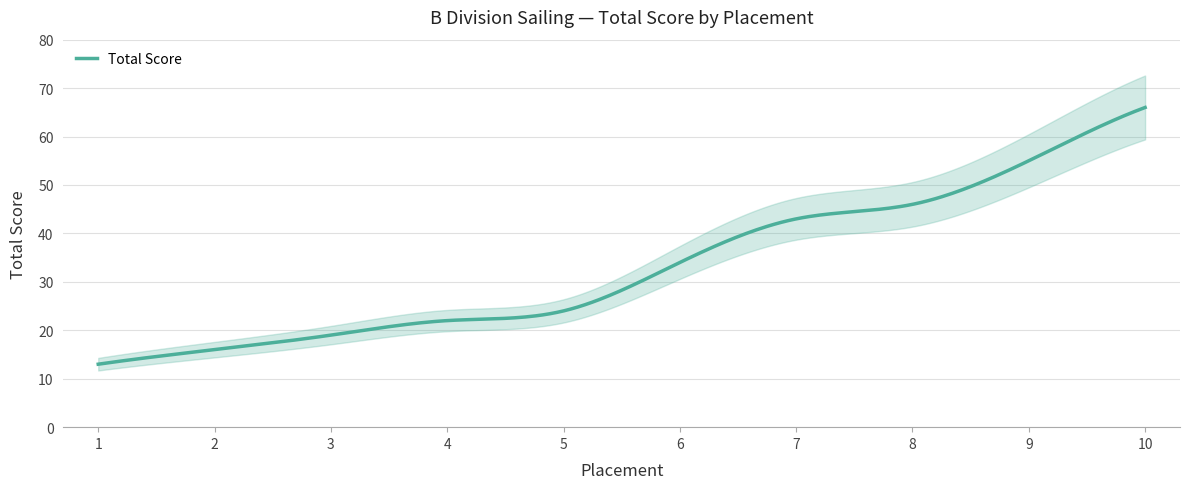

What is the change in value from 7 to 10?

+23